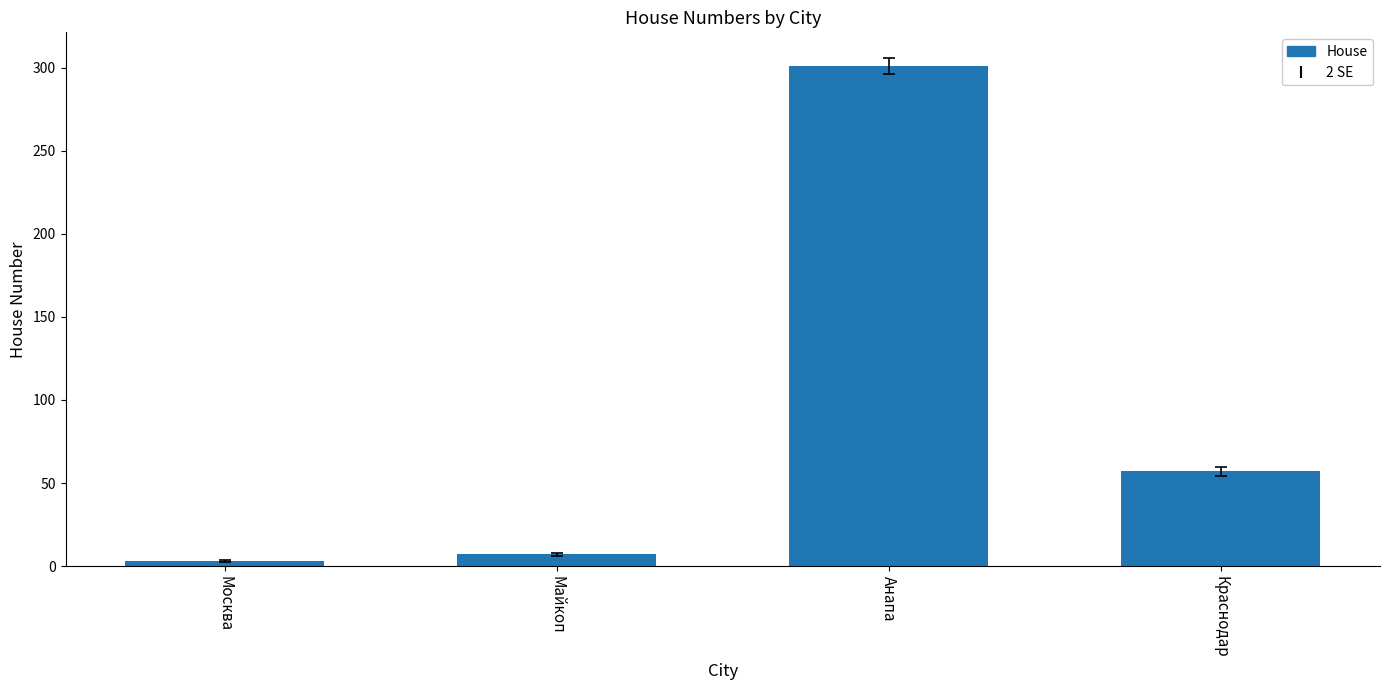

At which label does the data first exceed 57?

Анапа